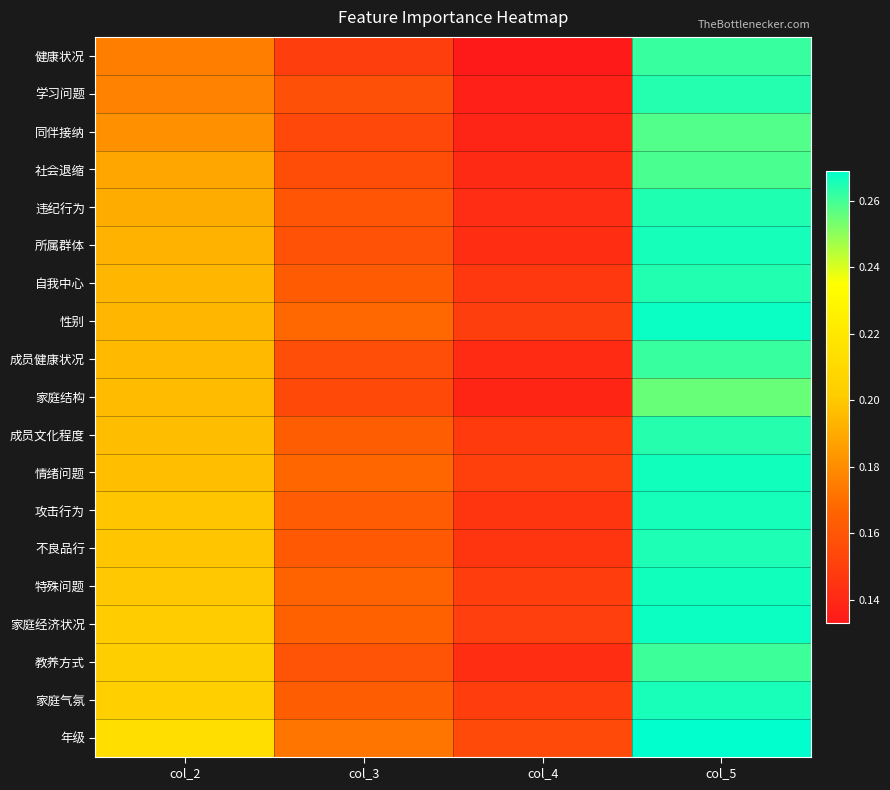

Which has a higher value, col_4 or col_5?

col_5